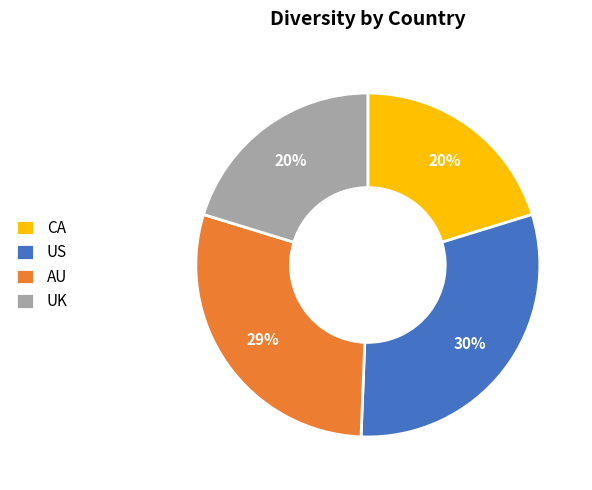

Do AU and UK together represent more than half of the pie?

No